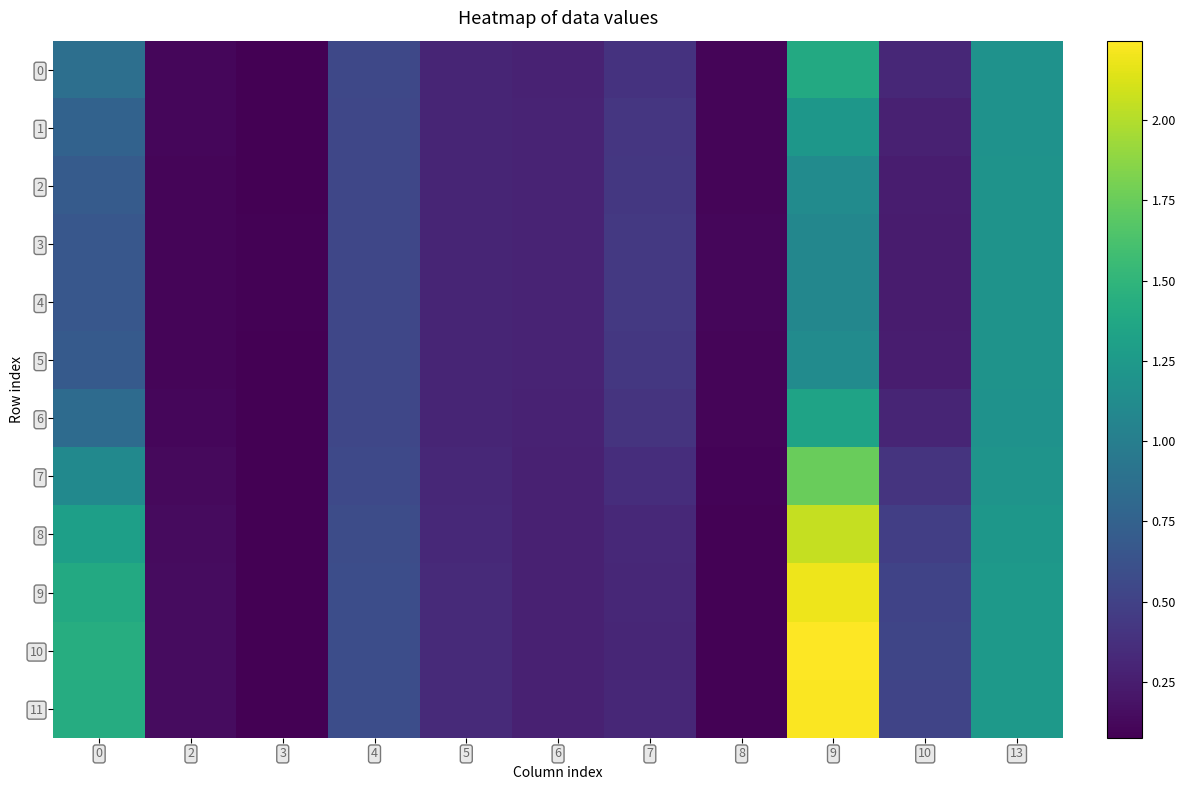

What is the smallest value displayed?

0.1